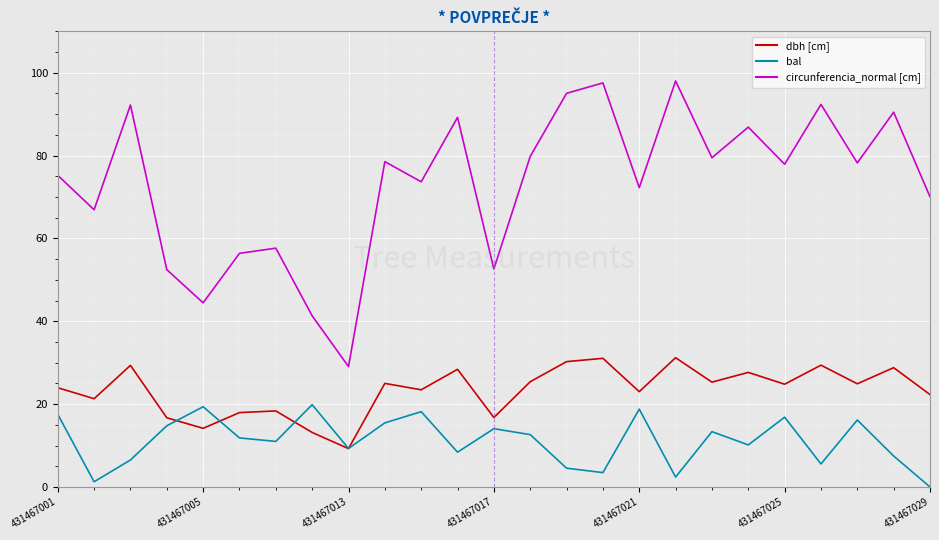

What is the maximum value shown in the chart?

98.0